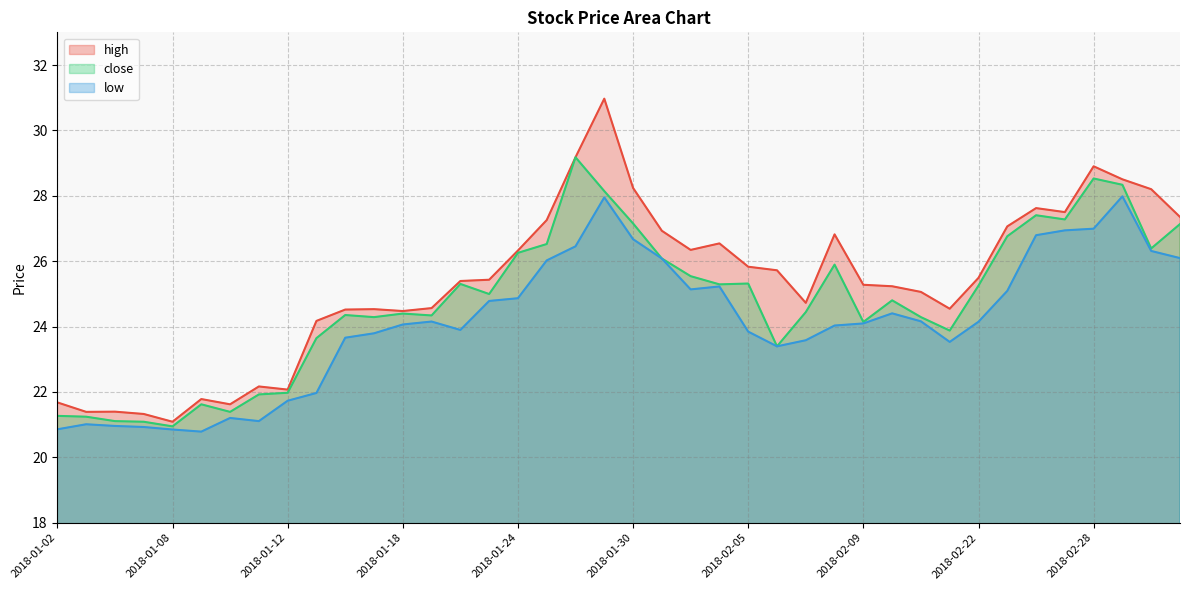

List the labels in order of low value, smallest first.

2018-01-09, 2018-01-08, 2018-01-02, 2018-01-05, 2018-01-04, 2018-01-03, 2018-01-11, 2018-01-10, 2018-01-12, 2018-01-15, 2018-02-06, 2018-02-14, 2018-02-07, 2018-01-16, 2018-01-17, 2018-02-05, 2018-01-22, 2018-02-08, 2018-01-18, 2018-02-09, 2018-02-22, 2018-01-19, 2018-02-13, 2018-02-12, 2018-01-23, 2018-01-24, 2018-02-23, 2018-02-01, 2018-02-02, 2018-01-25, 2018-01-31, 2018-03-05, 2018-03-02, 2018-01-26, 2018-01-30, 2018-02-26, 2018-02-27, 2018-02-28, 2018-01-29, 2018-03-01